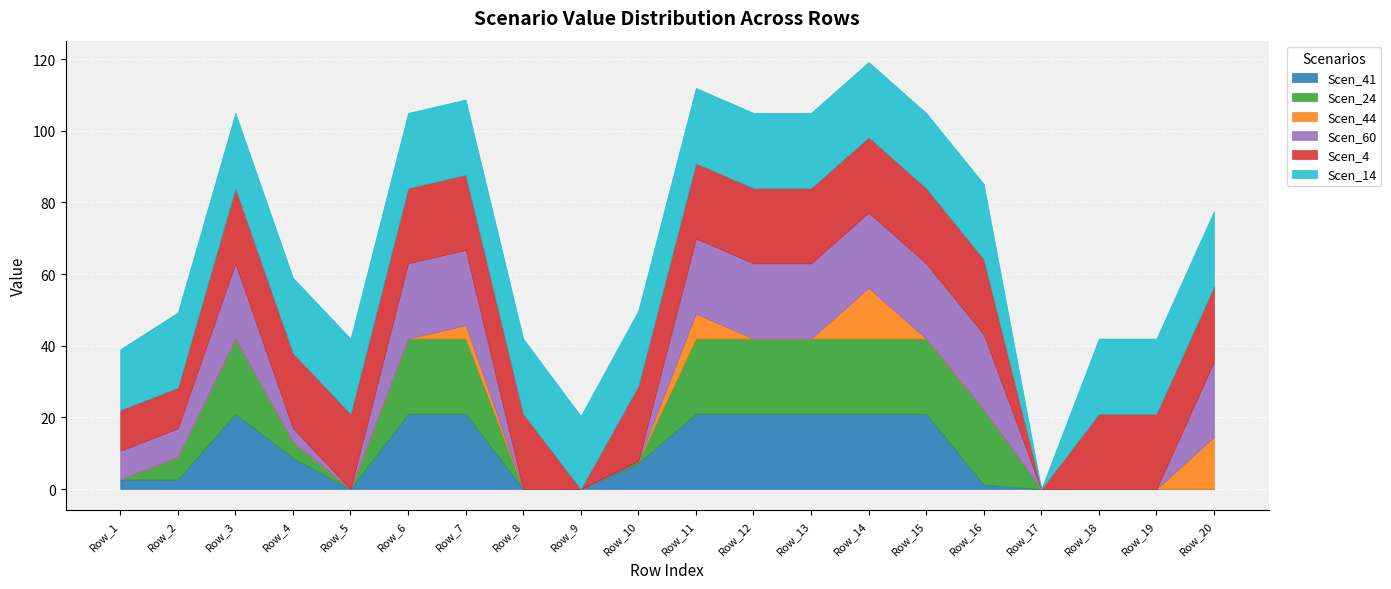

The value of Scen_60 at Row_20 is 27.7. True or false?

False